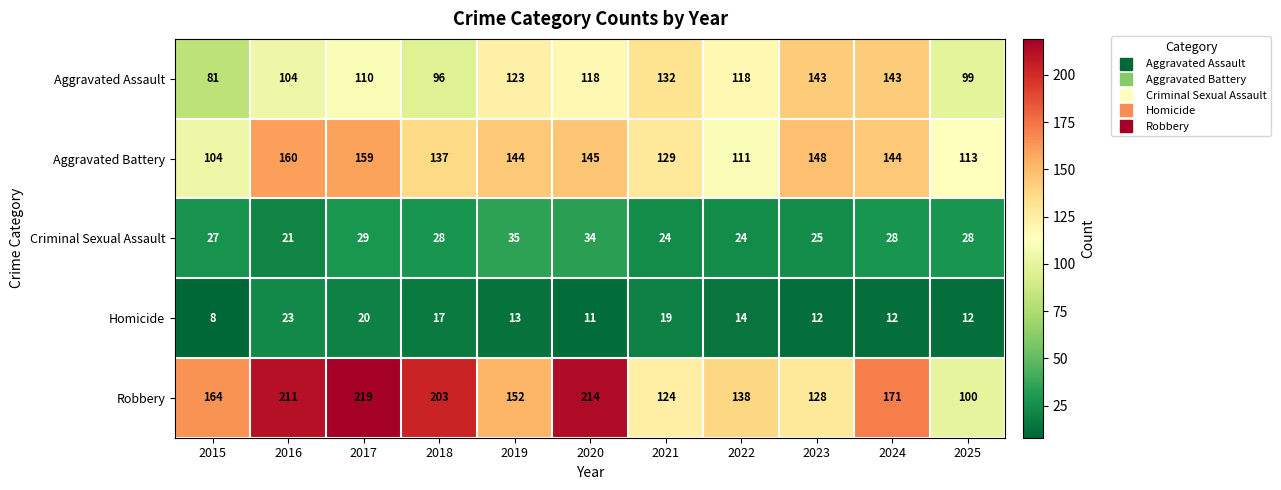

What is the sum of all Aggravated Assault values?

1267